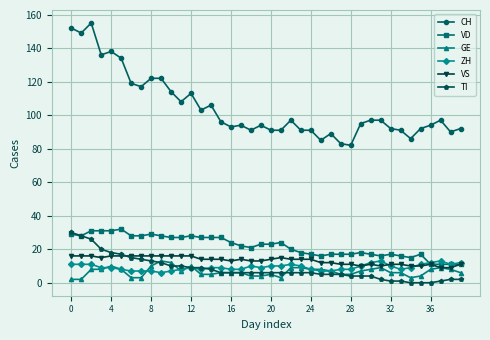

What is the value of the VS point at the 34th from the left?

11